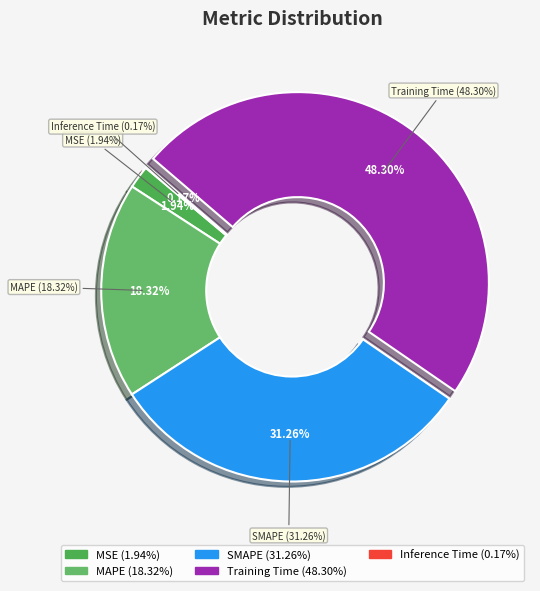

To the nearest percent, what is the average slice percentage?

20%